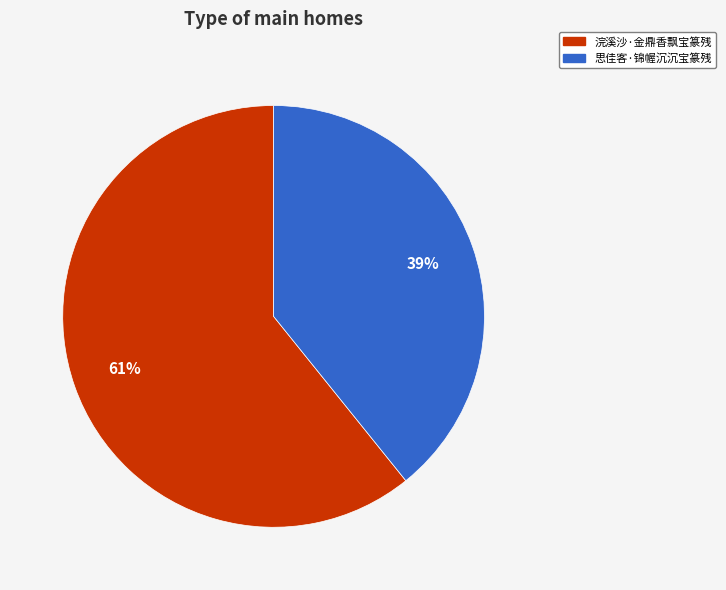

What is the largest slice in the pie chart?

浣溪沙·金鼎香飘宝篆残